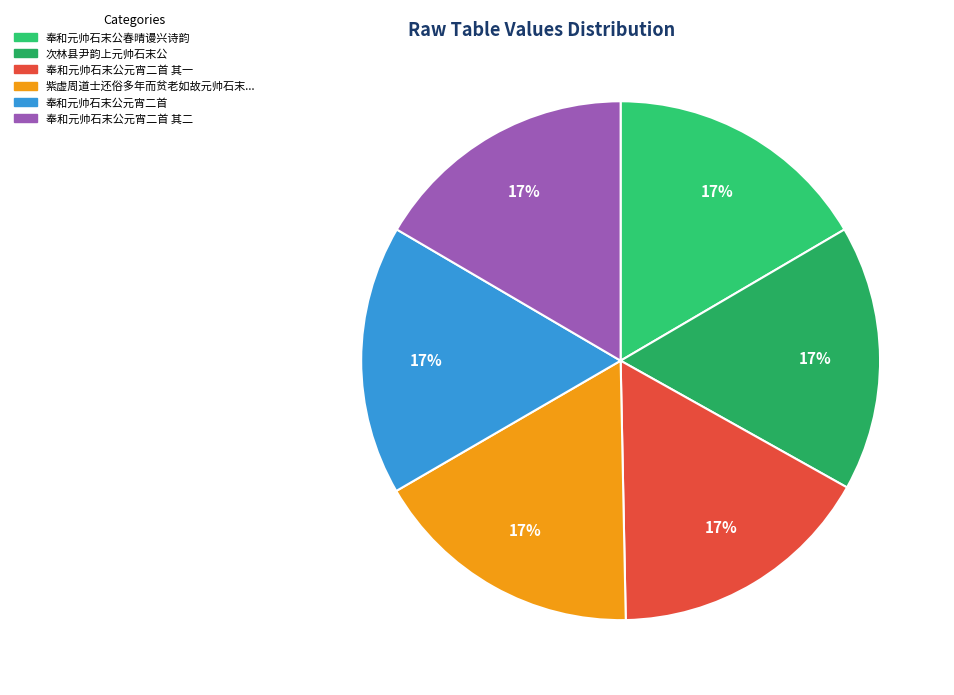

How many slices are in this pie chart?

6